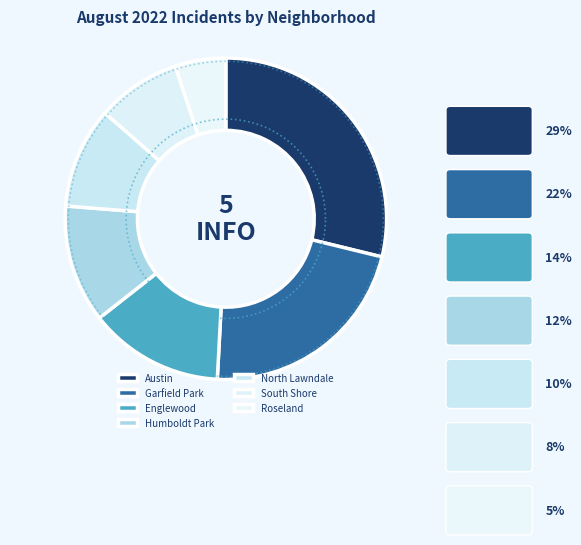

The North Lawndale slice represents 10% of the pie. True or false?

True